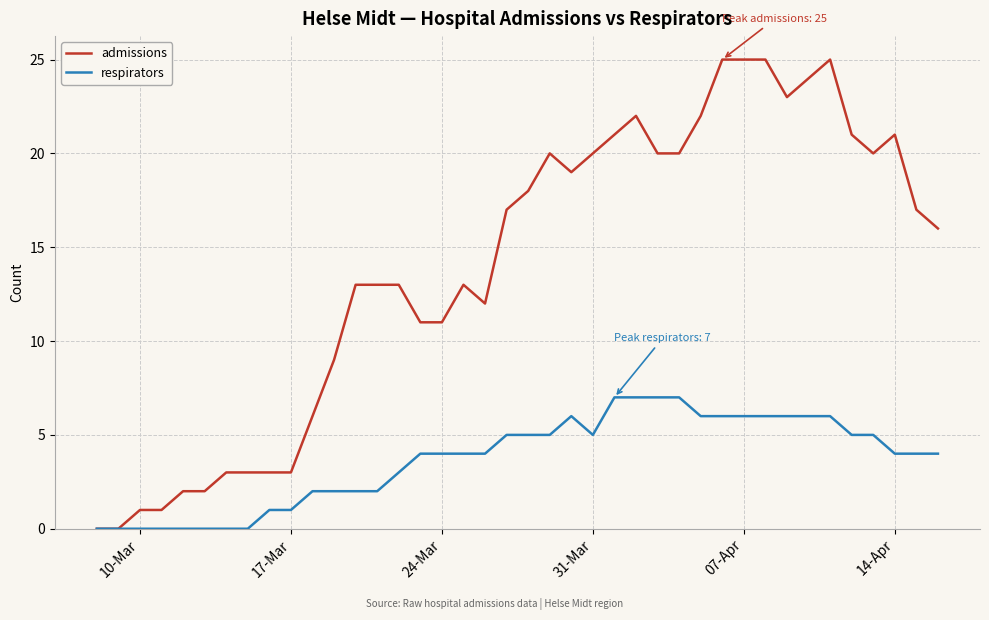

How many categories are shown in the chart?

40